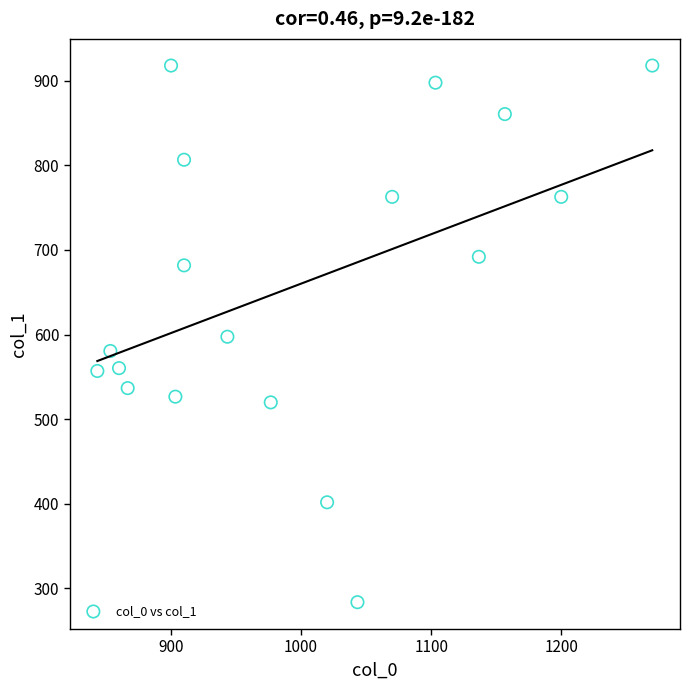

What is the range of Y values (max minus min)?

634.5